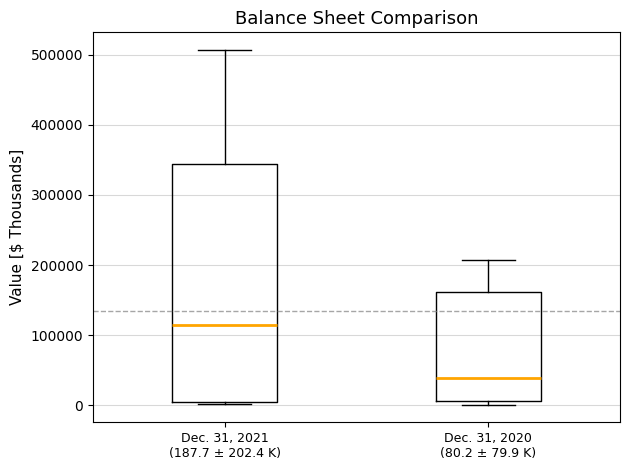

Reading left to right, read every box against the y-axis: the position of its median line, the range the box covers, and the ends of its whiskers. The values are not printed on the chart, so give them approximately, as read against the axis.

Dec. 31, 2021 (187.7 ± 202.4 K): median 110000, box 0 to 340000, whiskers 0 (just below the box's lower edge) to 510000
Dec. 31, 2020 (80.2 ± 79.9 K): median 40000, box 10000 to 160000, whiskers 0 to 210000